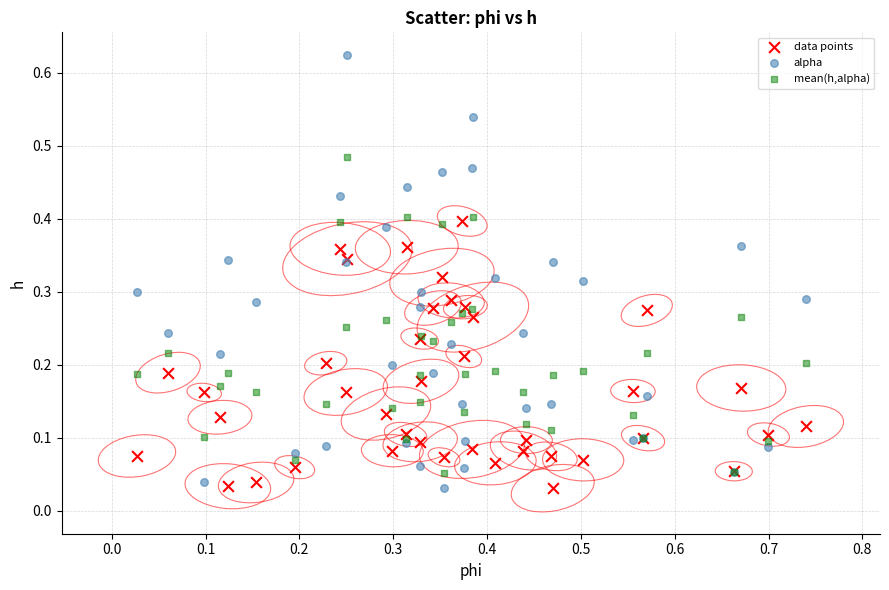

Which series contains the highest Y value?

alpha